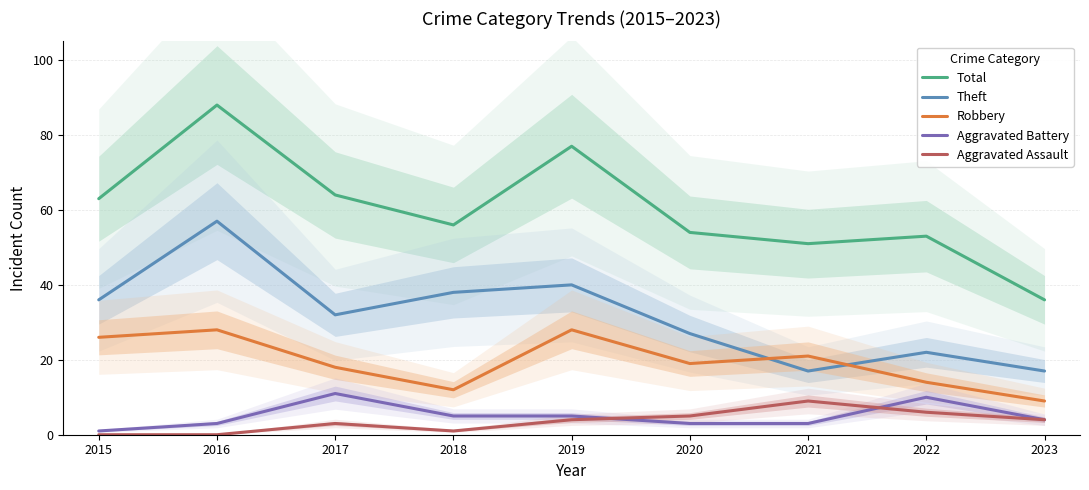

Which series has the largest total across all categories?

Total